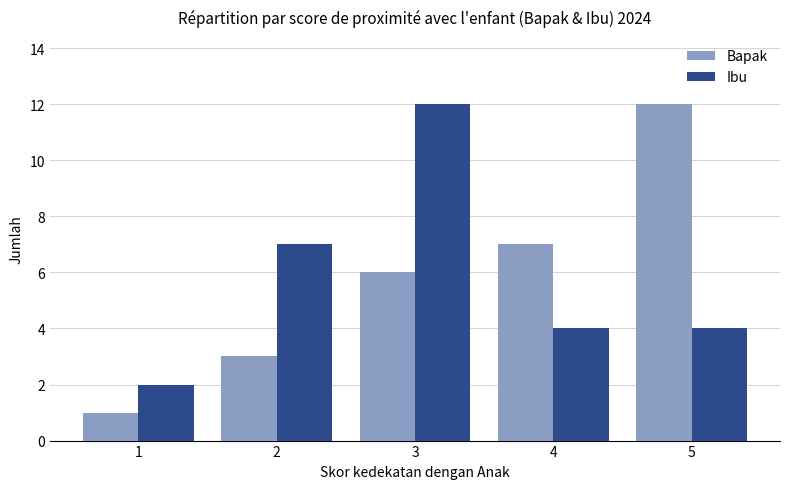

What value does the Bapak series have at 5?

12